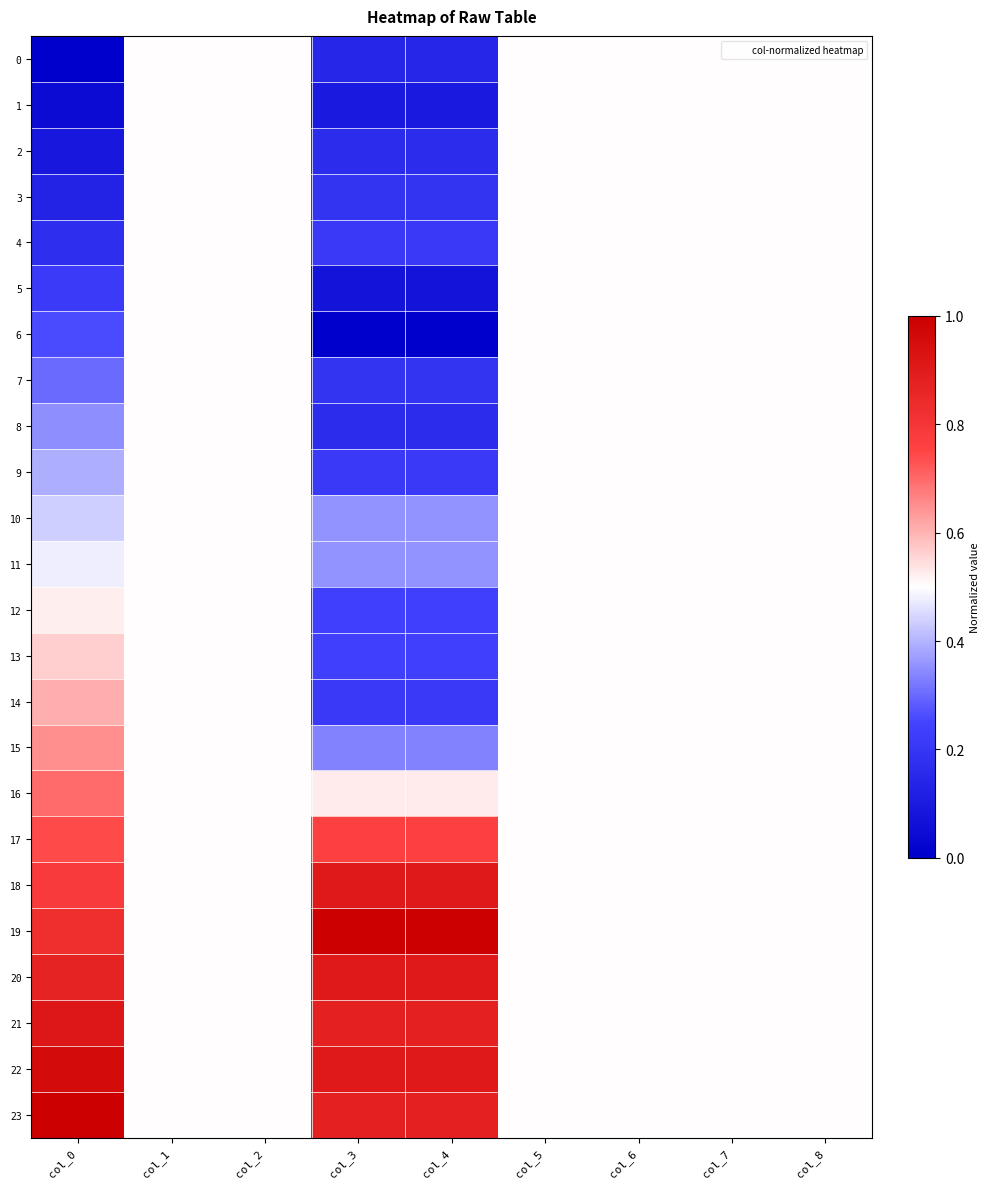

At how many categories does at least one series exceed 0?

9